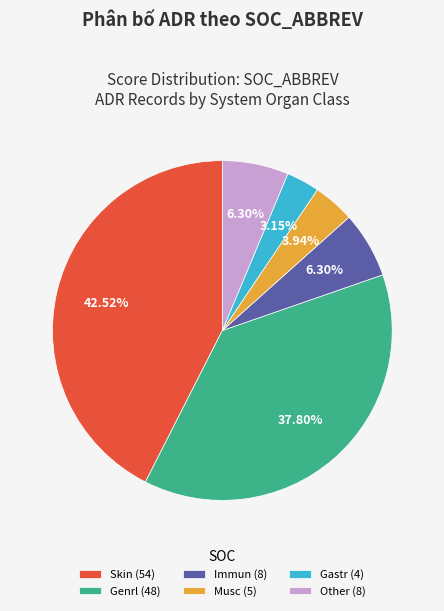

What portion of the pie excludes Musc?

96.1%